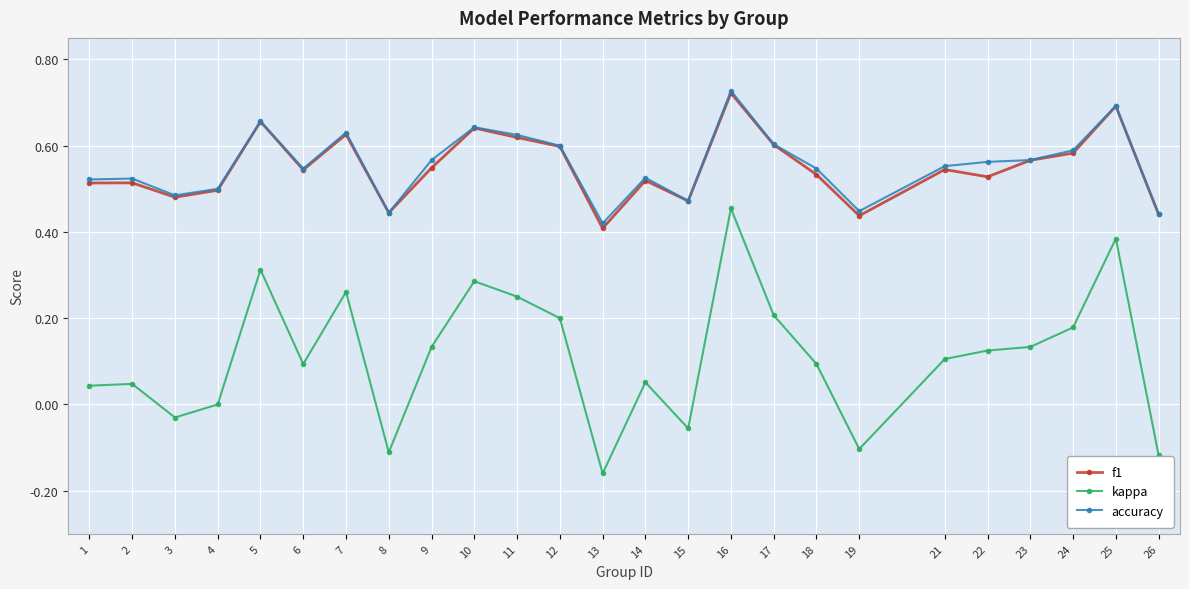

Which series has the largest range (max minus min)?

kappa